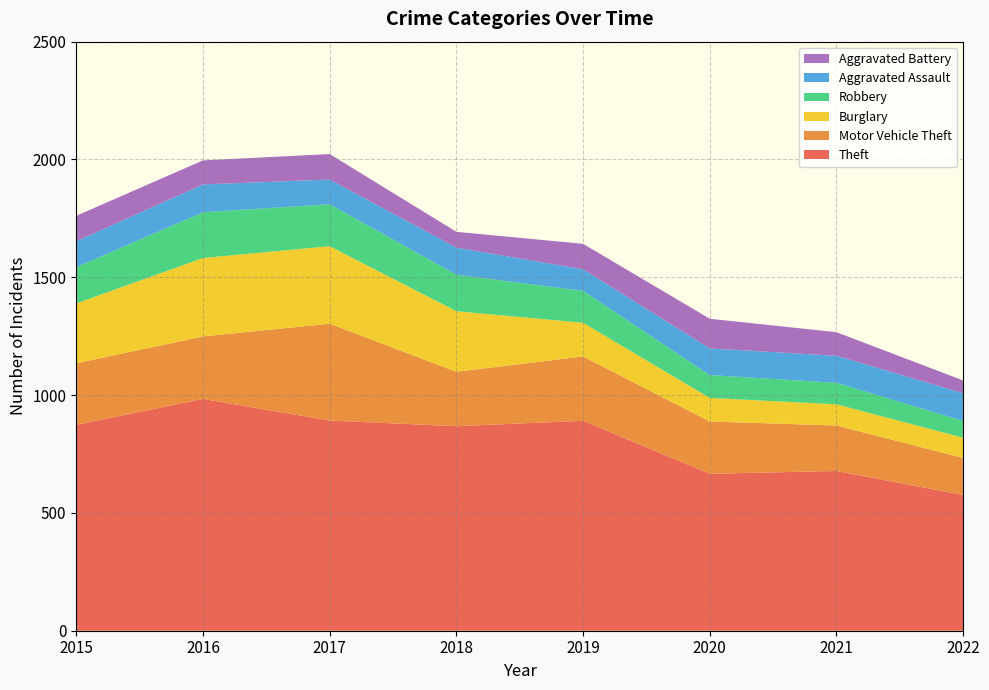

Reading right to left, list all the values displayed in this chart.

Theft: 2022=576	2021=678	2020=666	2019=891	2018=868	2017=892	2016=984	2015=874
Motor Vehicle Theft: 2022=157	2021=193	2020=222	2019=273	2018=231	2017=411	2016=265	2015=261
Burglary: 2022=86	2021=90	2020=100	2019=143	2018=257	2017=329	2016=333	2015=254
Robbery: 2022=71	2021=91	2020=97	2019=135	2018=155	2017=178	2016=194	2015=154
Aggravated Assault: 2022=118	2021=115	2020=113	2019=92	2018=115	2017=105	2016=118	2015=110
Aggravated Battery: 2022=54	2021=100	2020=126	2019=108	2018=67	2017=108	2016=102	2015=108